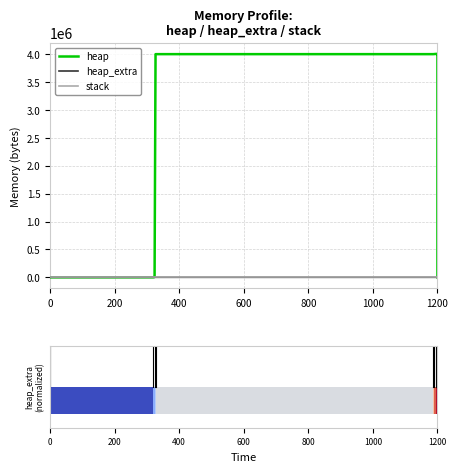

What are all the series names shown in the legend?

heap, heap_extra, stack